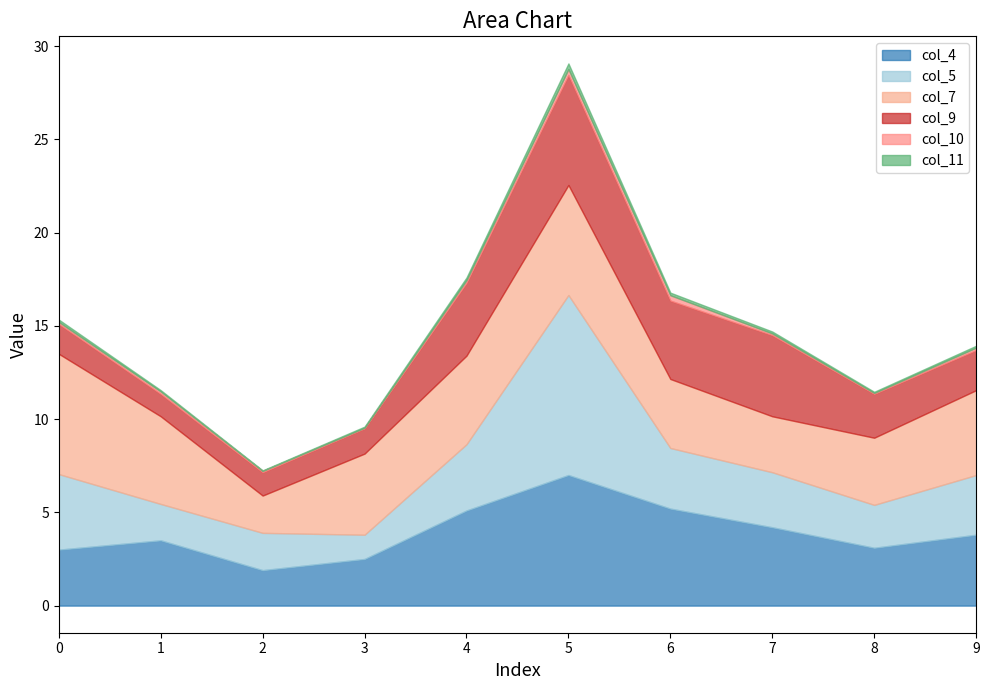

After their last crossing, which series has the higher values: col_9 or col_4?

col_4